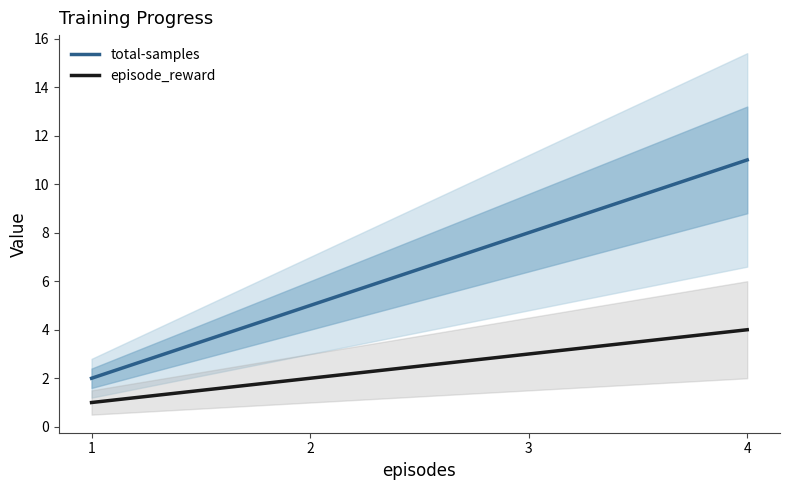

What value does the episode_reward series have at 3?

3